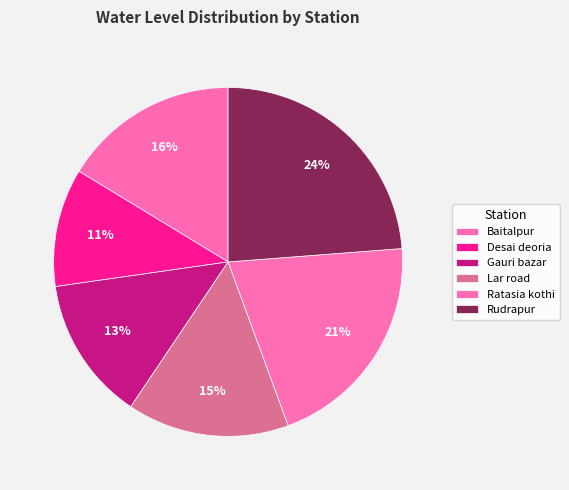

How many segments does this pie chart have?

6